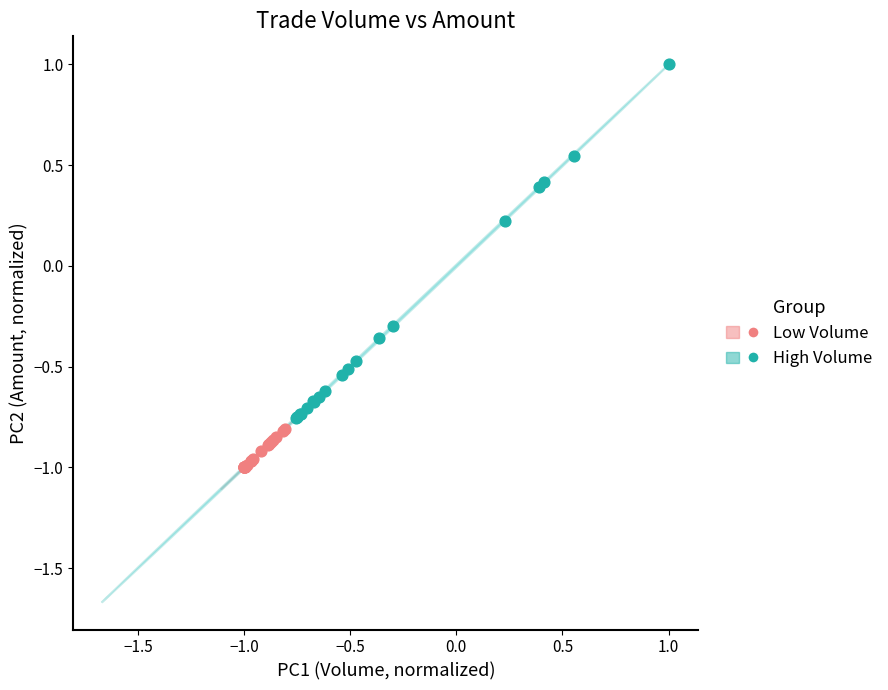

Which series contains the lowest Y value?

Low Volume